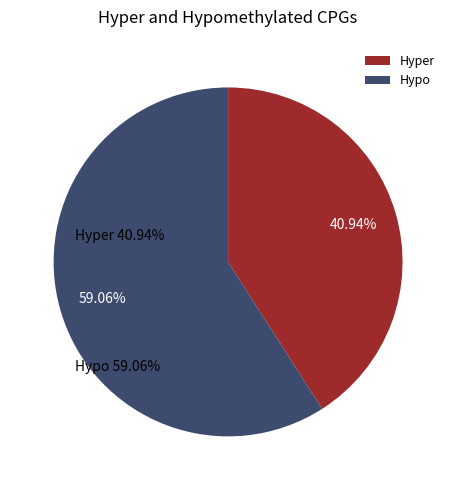

Does Hypo account for over 50% of the chart?

Yes